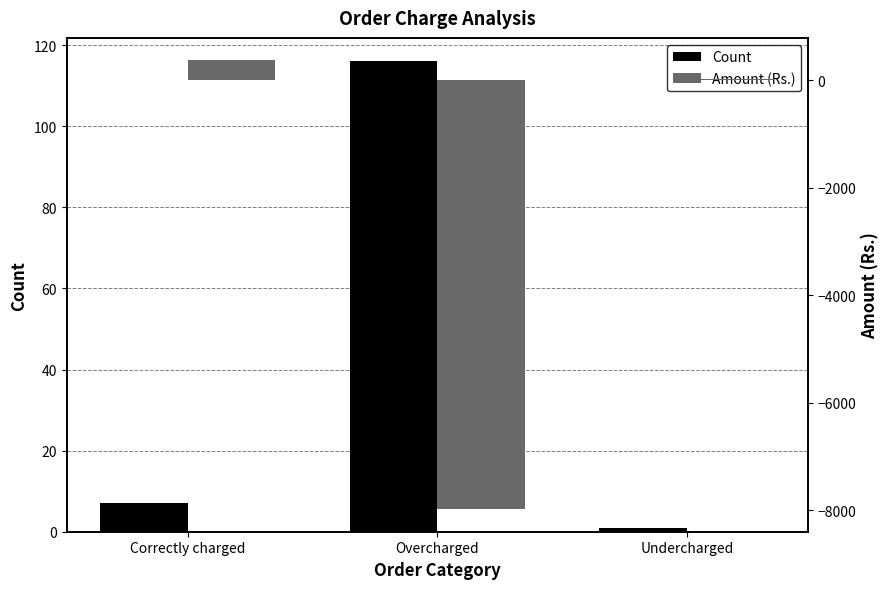

What is the lowest value of the Amount (Rs.) series?

-7983.0